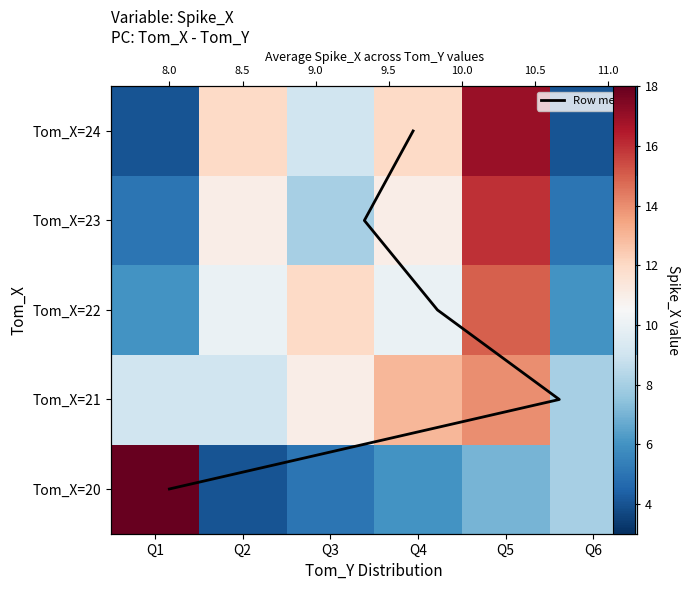

Rank the categories by Tom_X=23 value from highest to lowest.

Q5, Q2, Q4, Q3, Q1, Q6